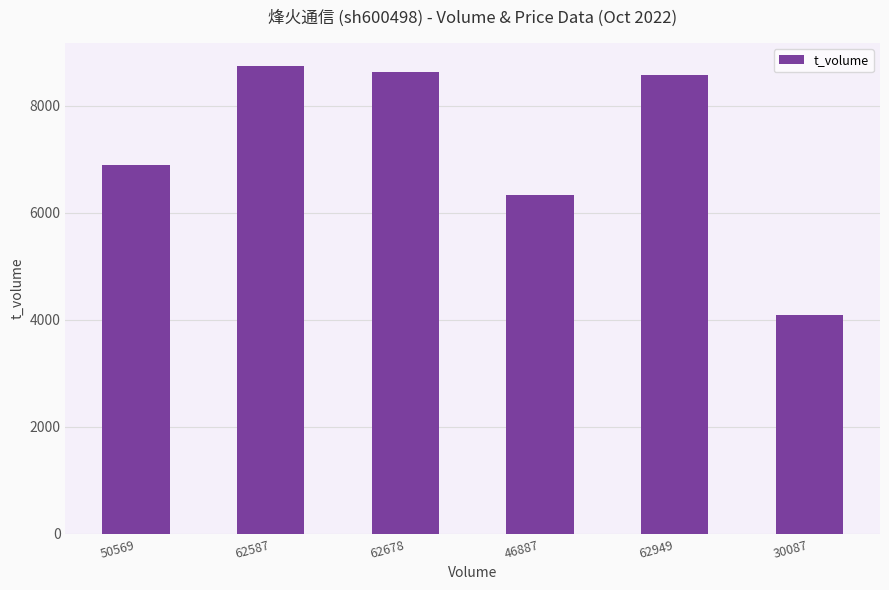

Reading left to right, extract all data points from this chart.

50569=6896	62587=8741	62678=8627	46887=6328	62949=8585	30087=4094